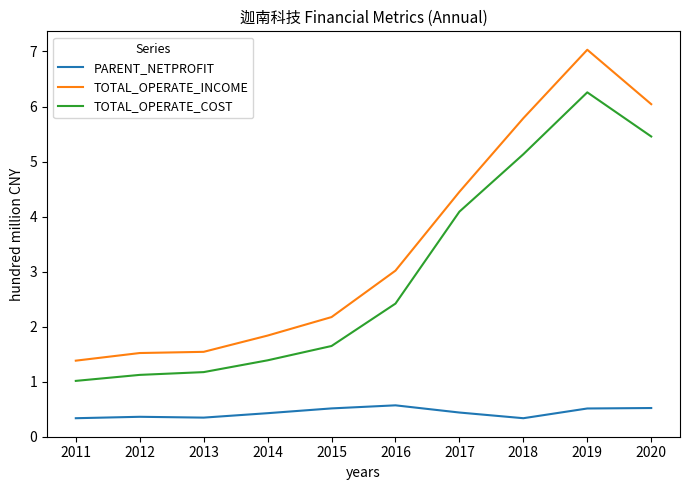

True or false: TOTAL_OPERATE_INCOME and TOTAL_OPERATE_COST cross at least once.

False